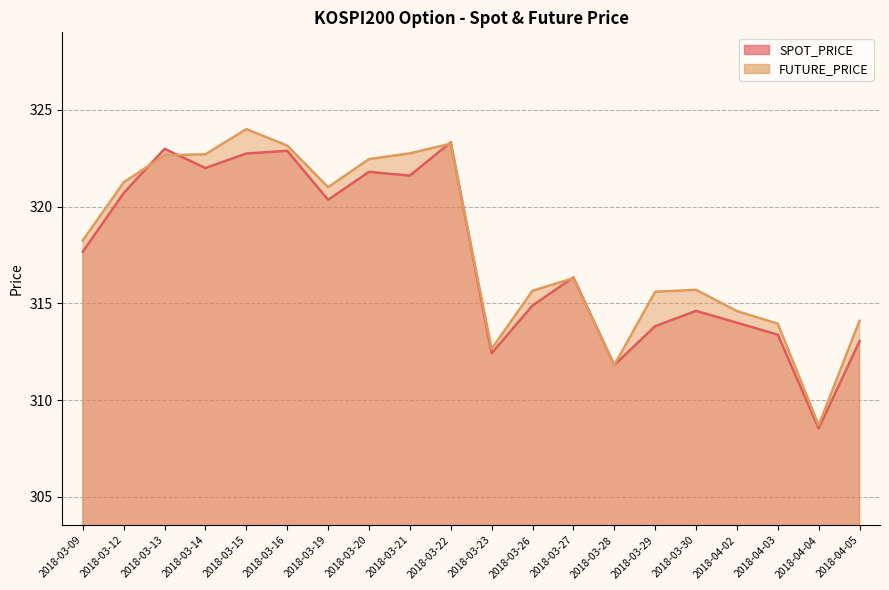

Does the chart display data point markers on the line(s)?

No